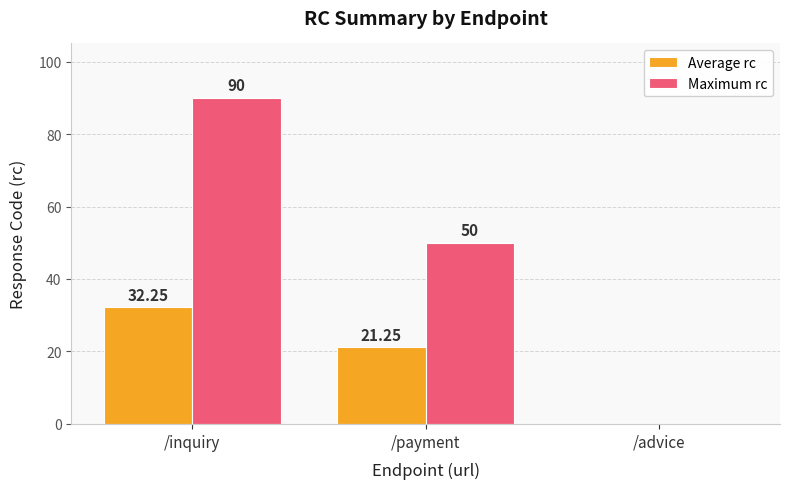

Where does the Maximum rc series first go above 50?

/inquiry